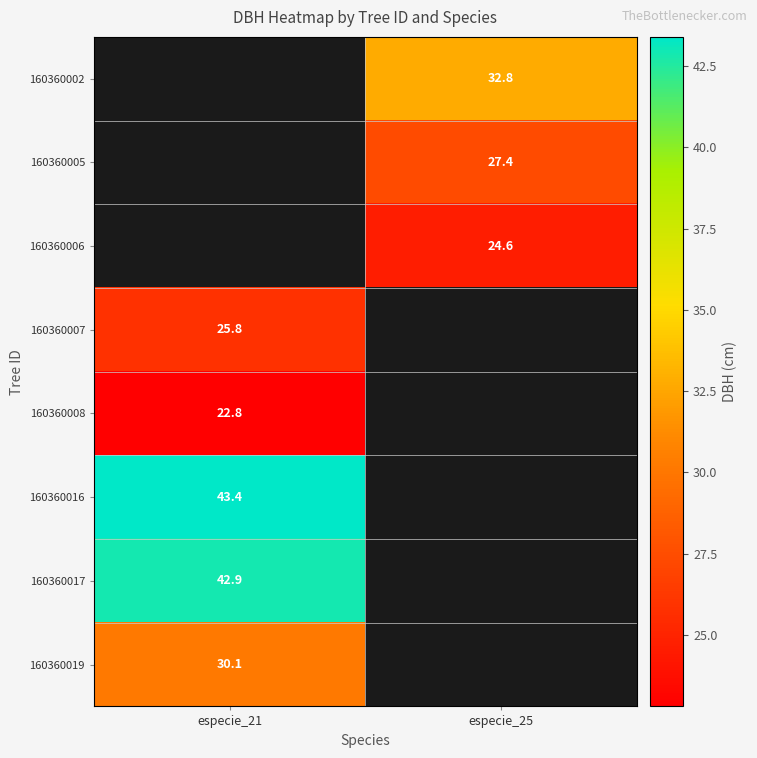

What is the maximum value for 160360017?

42.9